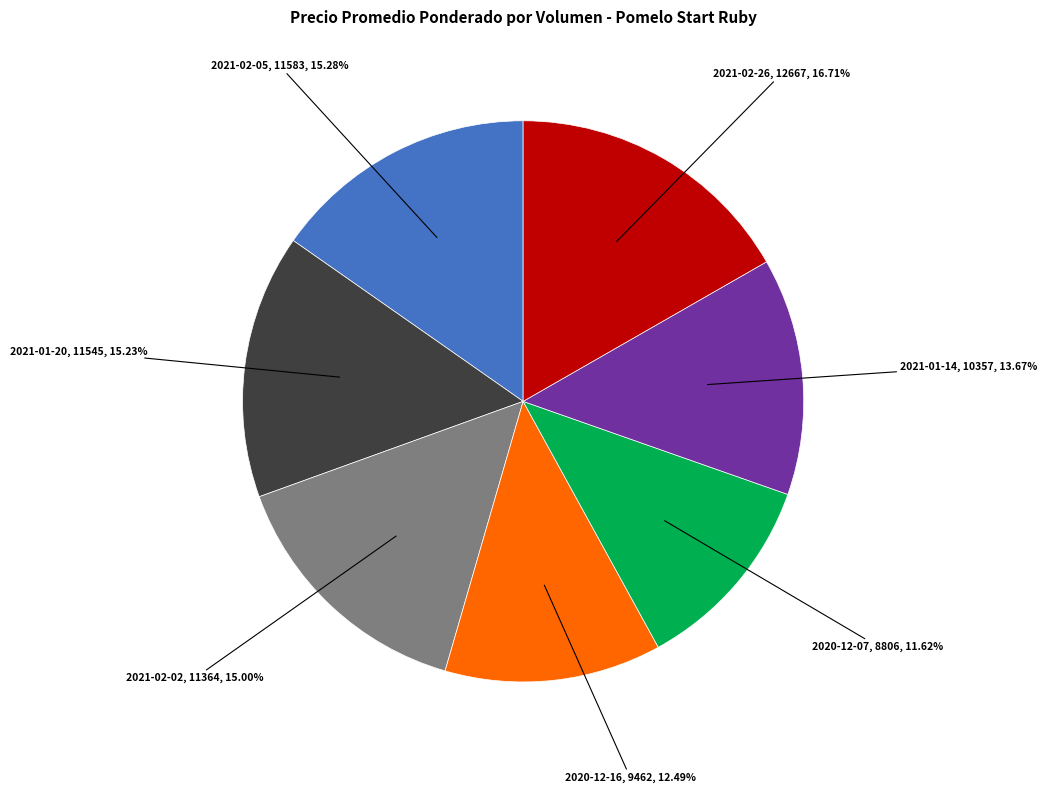

Is there any slice that represents more than half of the pie?

No